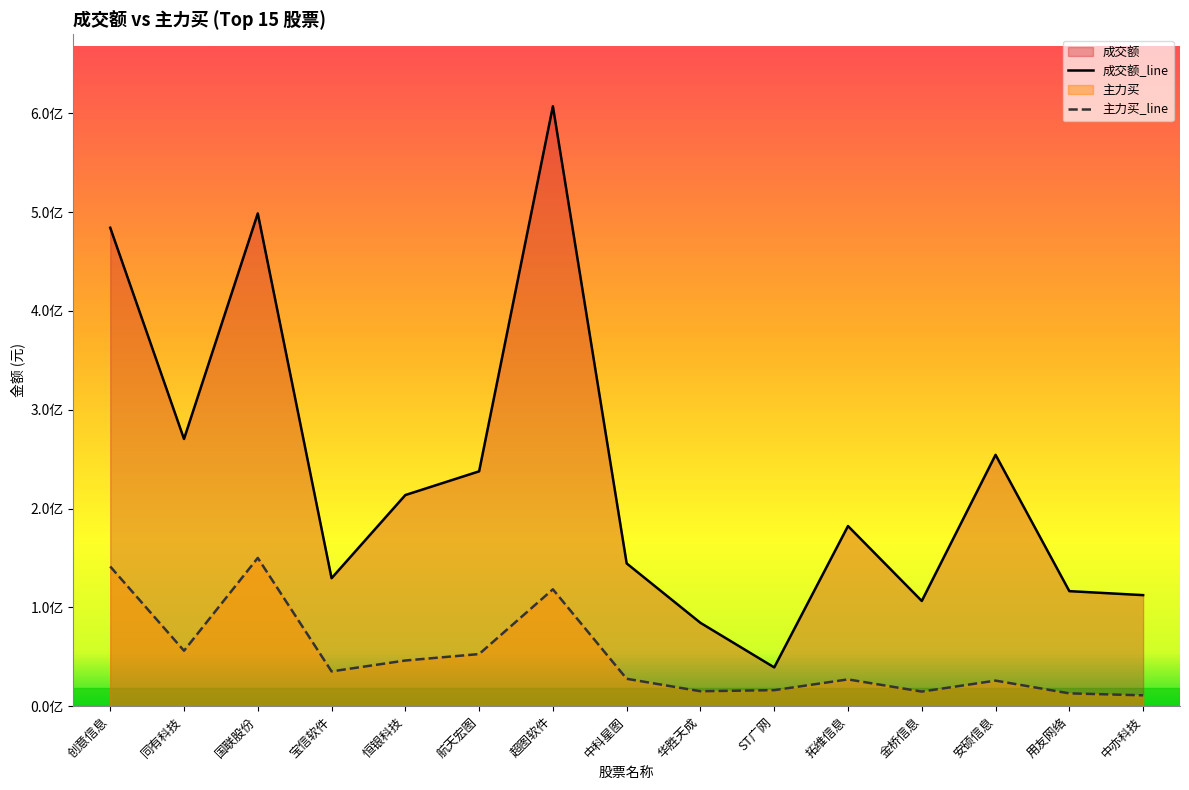

What is the maximum value for 主力买?

150012283